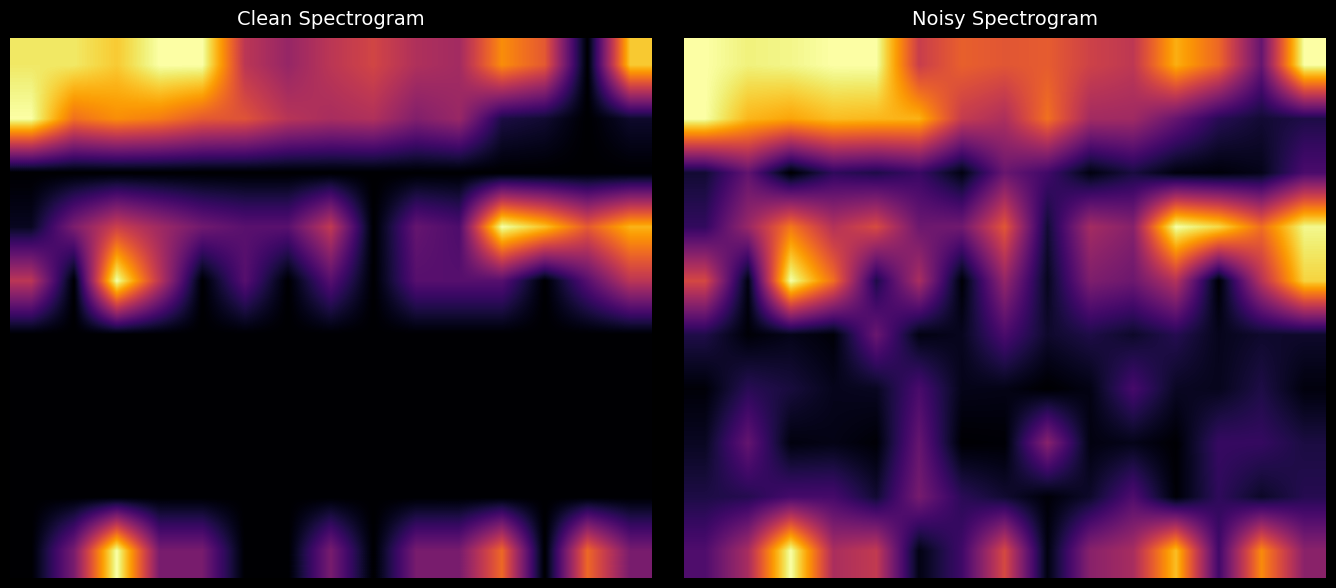

At which category does the chart reach its minimum across all series?

8